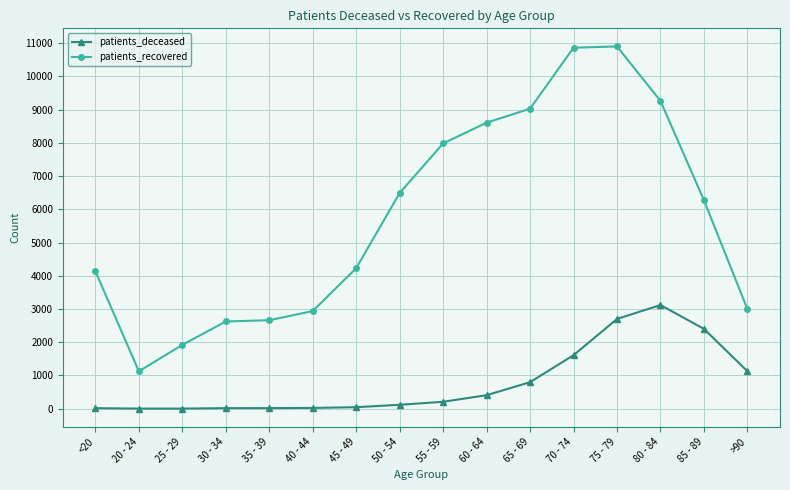

What is the highest value of the patients_recovered series?

10899